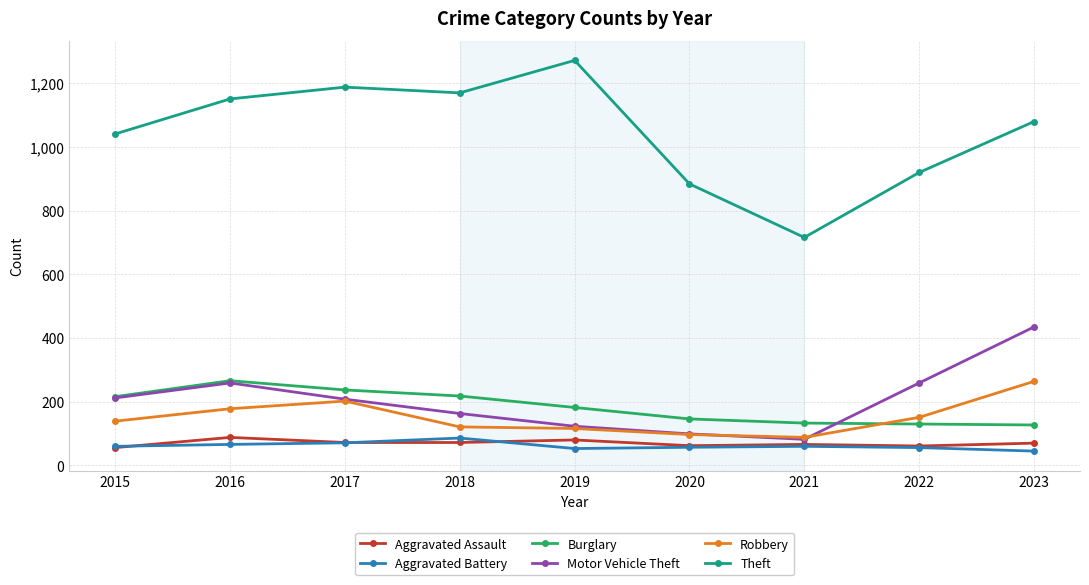

What is the spread (max minus min) of values at 2020?

827